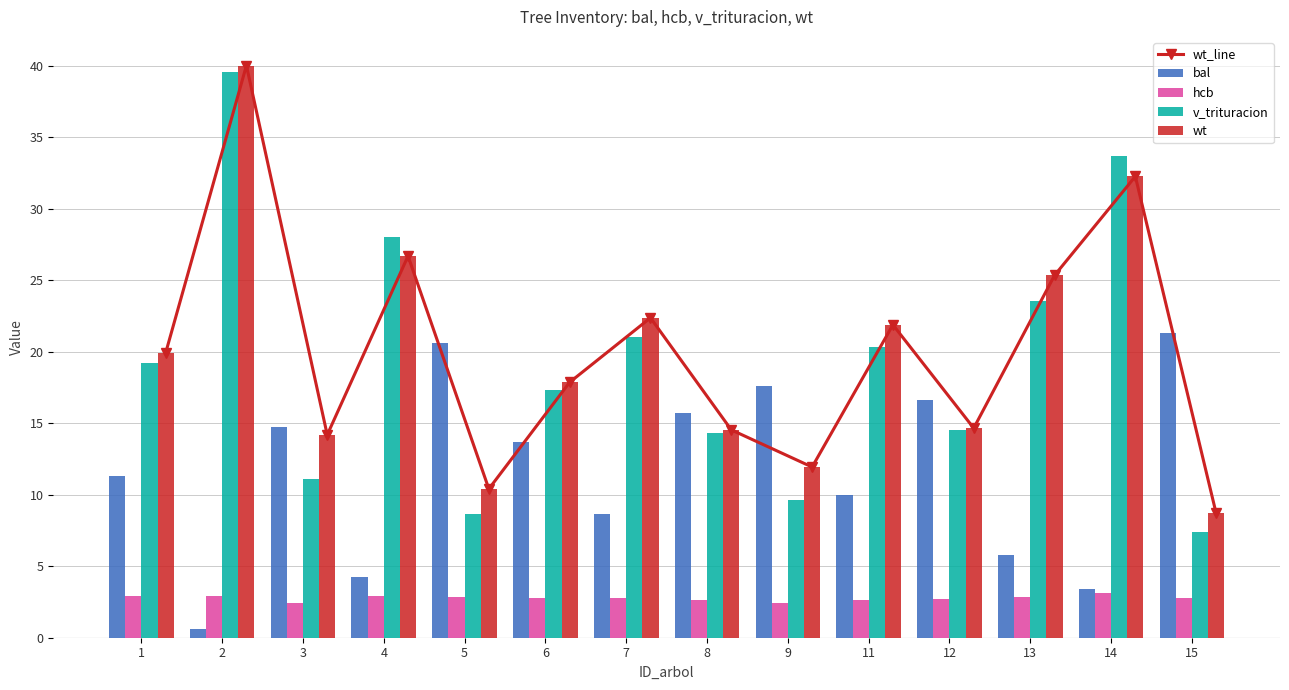

What is the sum of the hcb values at 7 and 8?

5.4